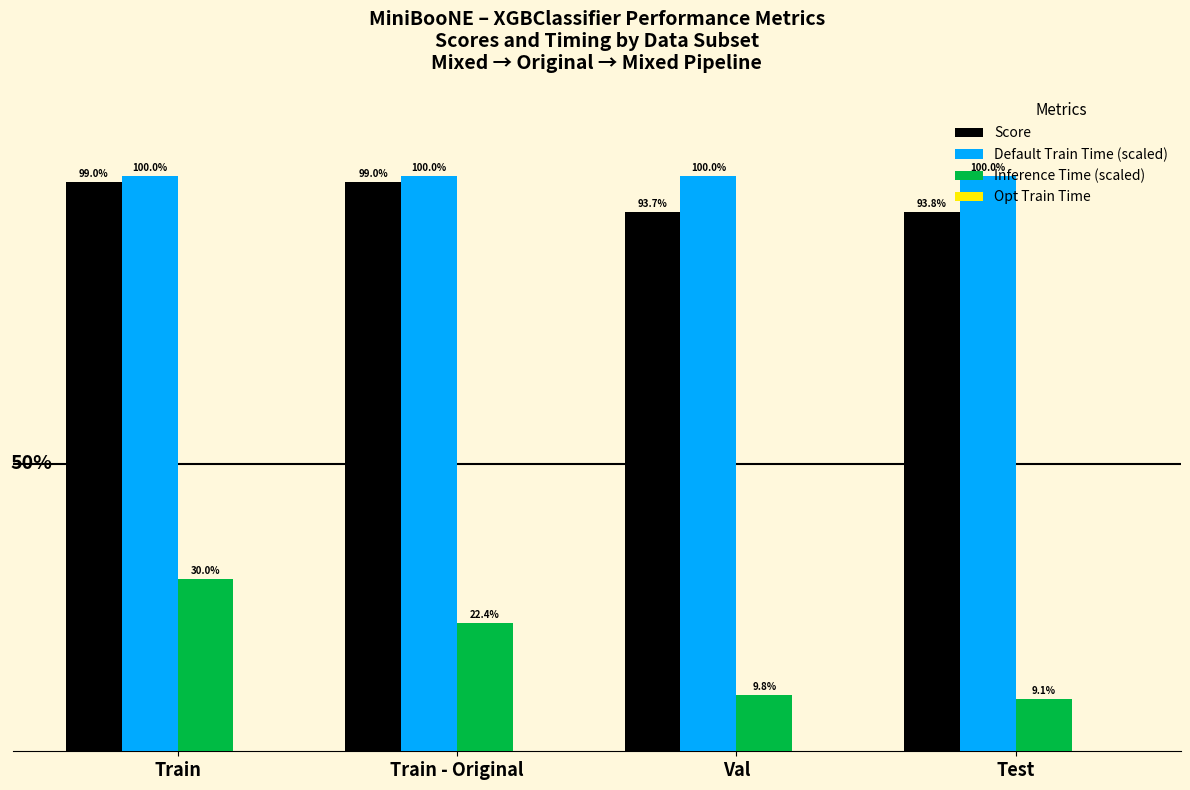

Which series has the largest total across all categories?

Default Train Time (scaled)